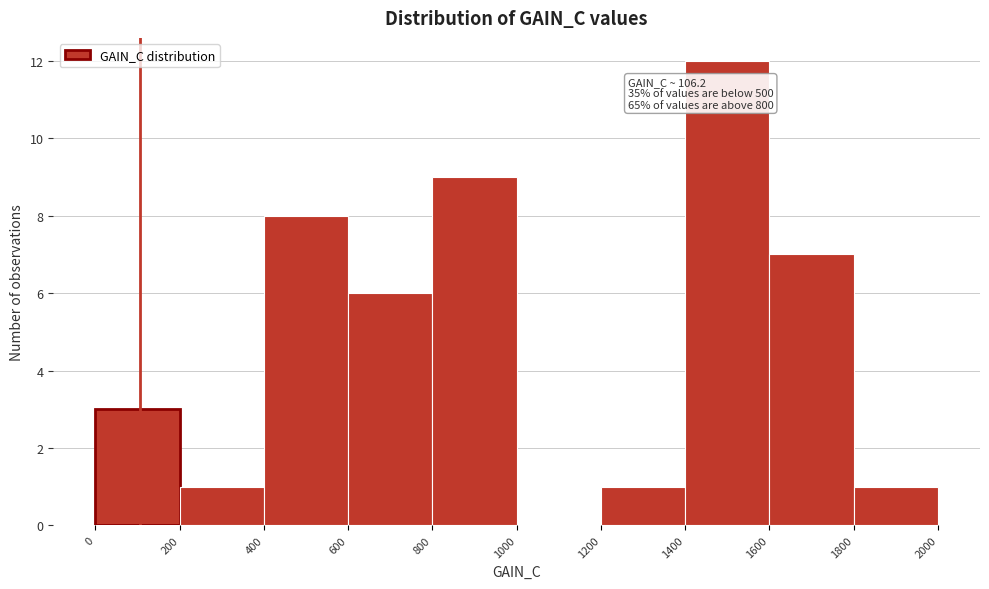

Over which range of the x-axis is the bar tallest?

1400 to 1600